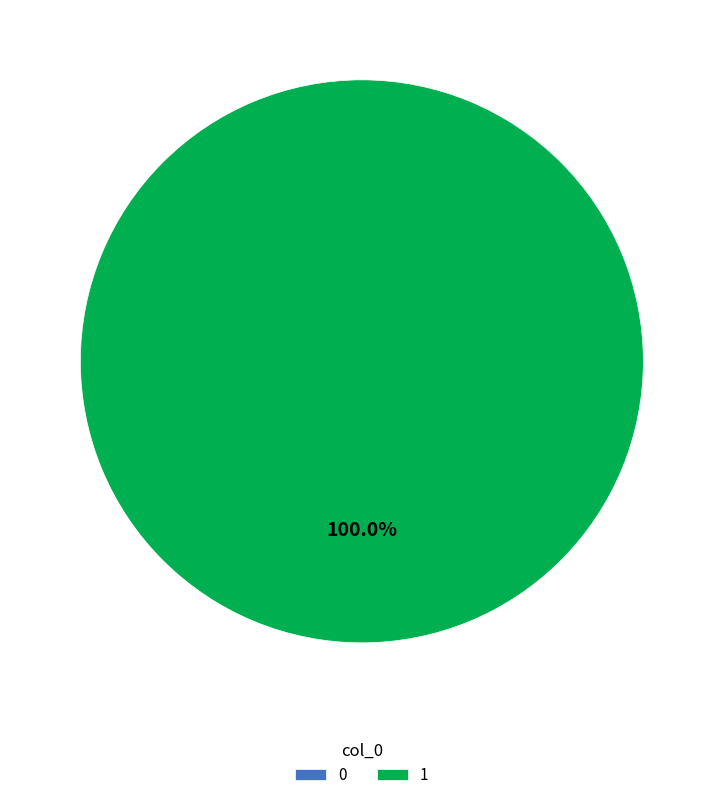

How many slices are in this pie chart?

2